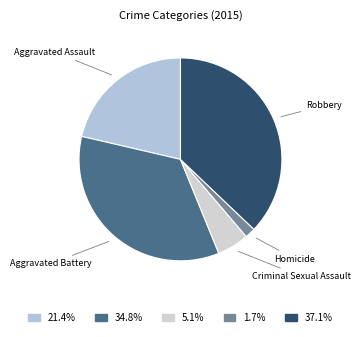

How many segments does this pie chart have?

5